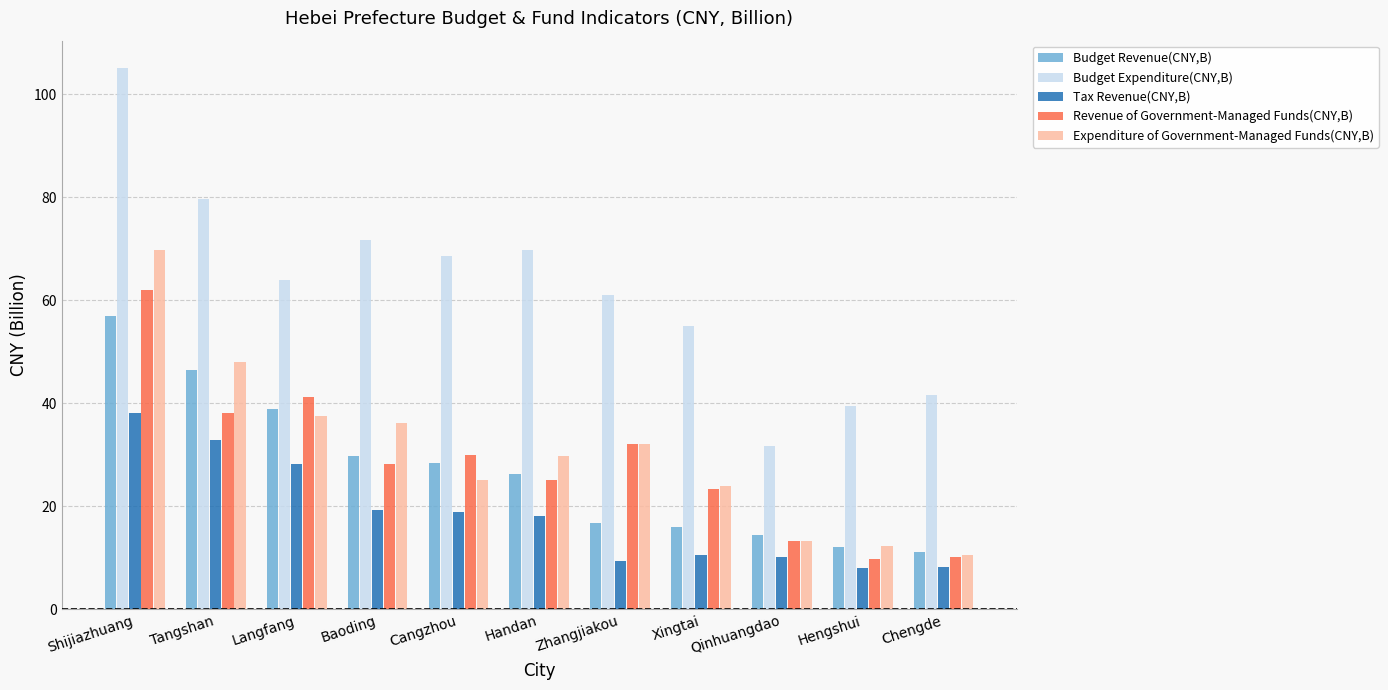

What is the value of the Revenue of Government-Managed Funds(CNY,B) bar at the 2nd from the left?

38.2